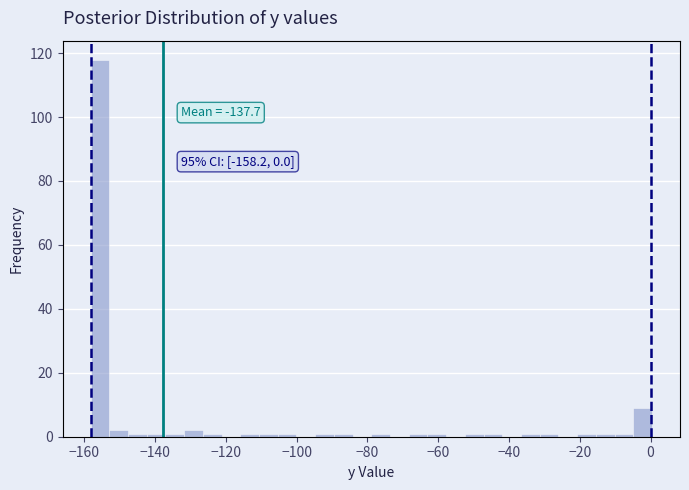

Read against the x-axis, roughly where is the centre of the tallest bar?

-156